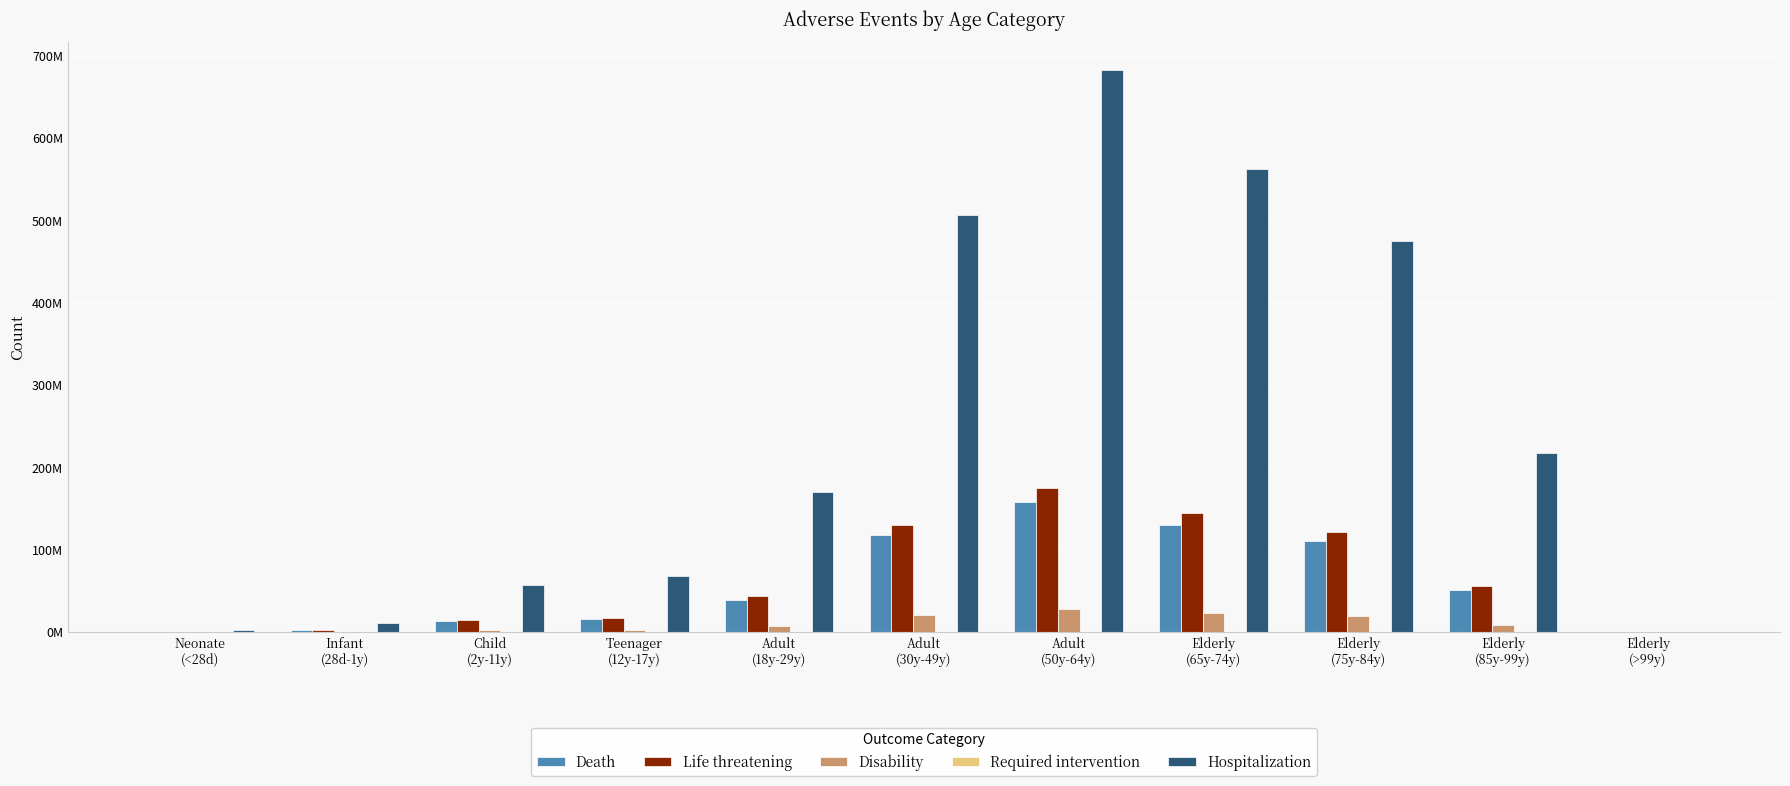

Does the chart contain stacked bars?

No